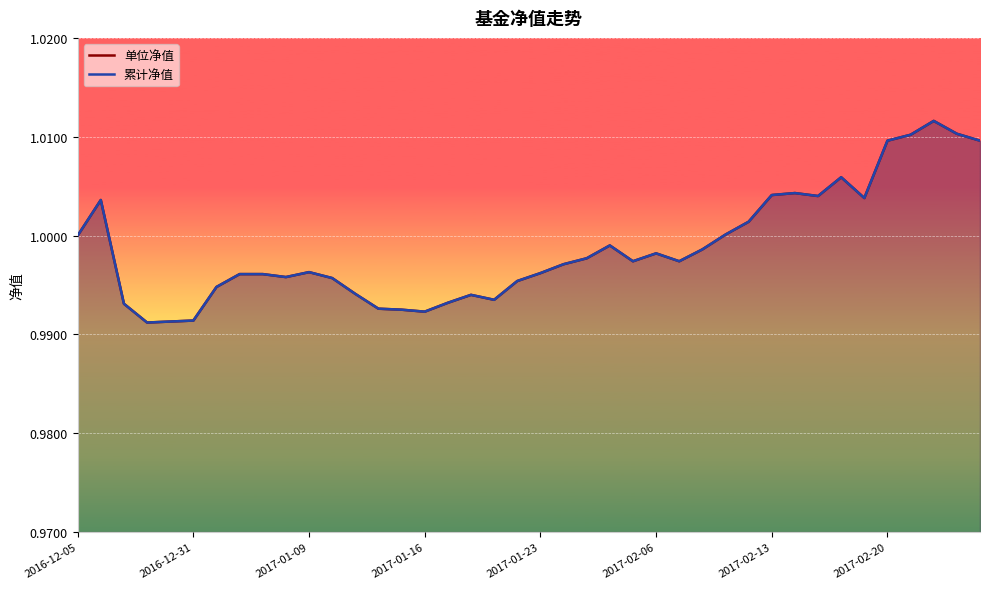

Rank the series at 2017-02-13 from highest to lowest value.

单位净值, 累计净值